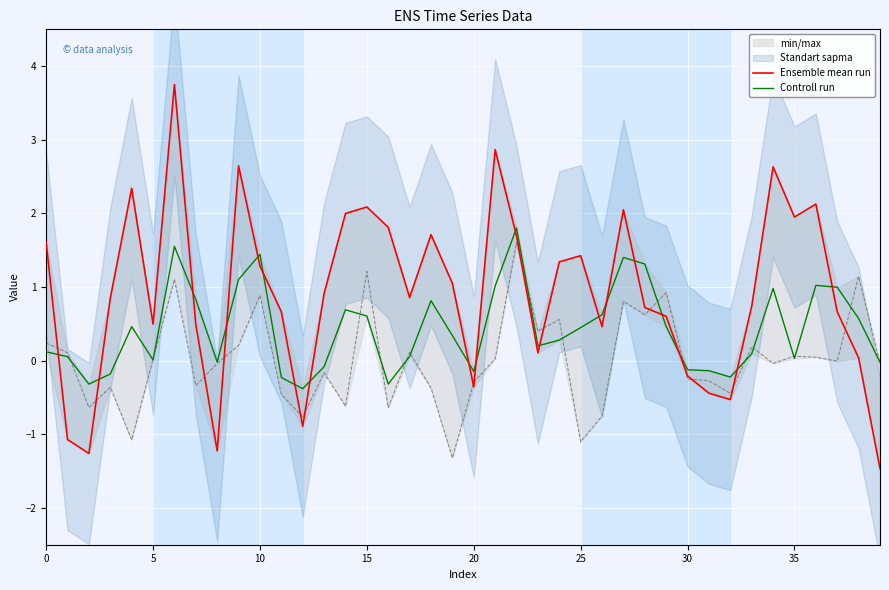

Does the chart display data point markers on the line(s)?

No